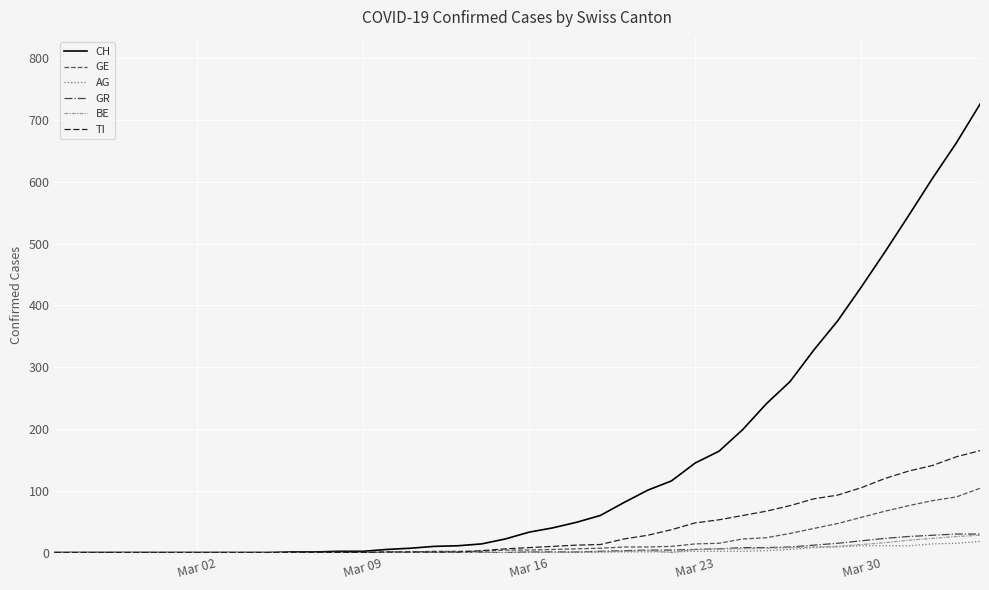

How many distinct data groups are displayed?

6